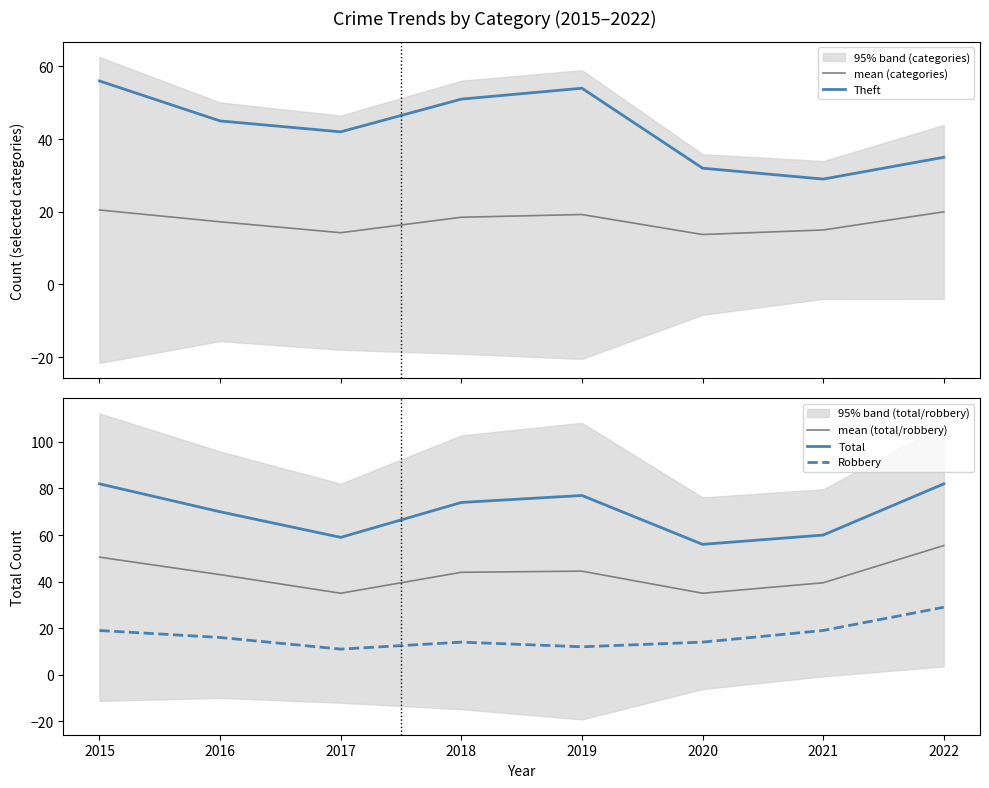

True or false: Total has a value of 85.6 at 2020.

False